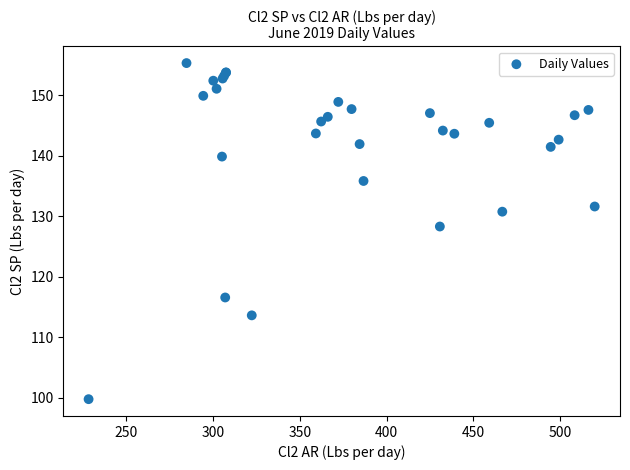

What Y value in the scatter plot is closest to 127?

128.3